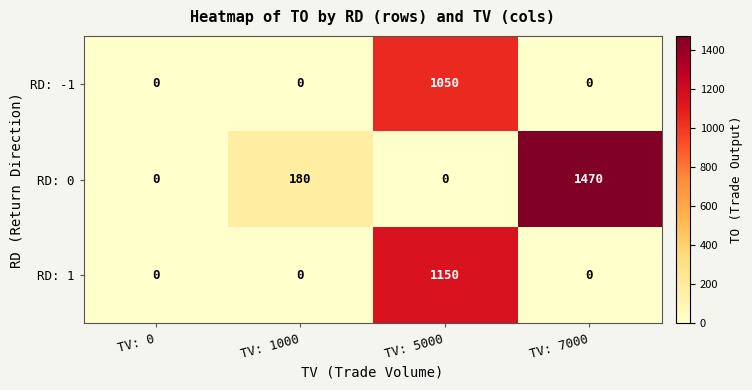

At which category does the chart reach its peak across all series?

TV: 7000